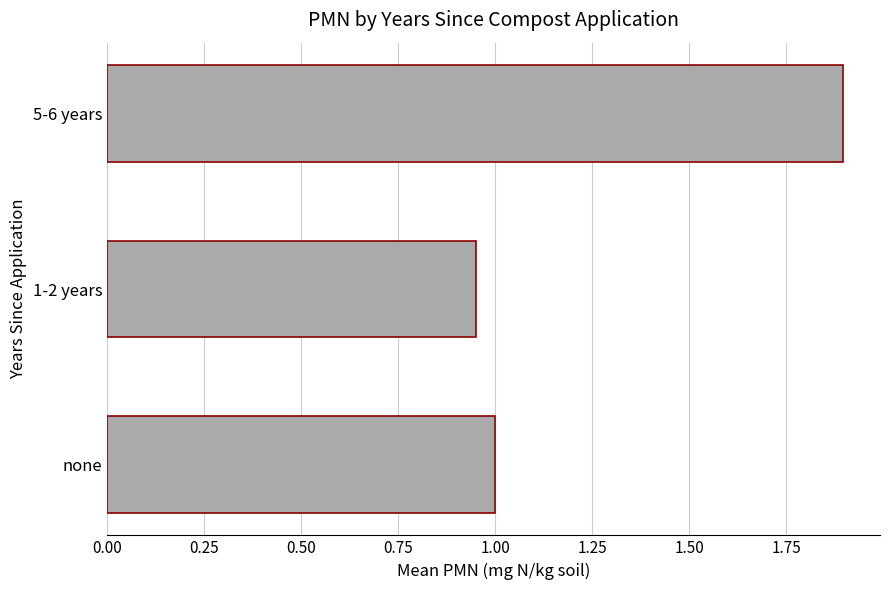

Rank the categories by value from highest to lowest.

5-6 years, none, 1-2 years